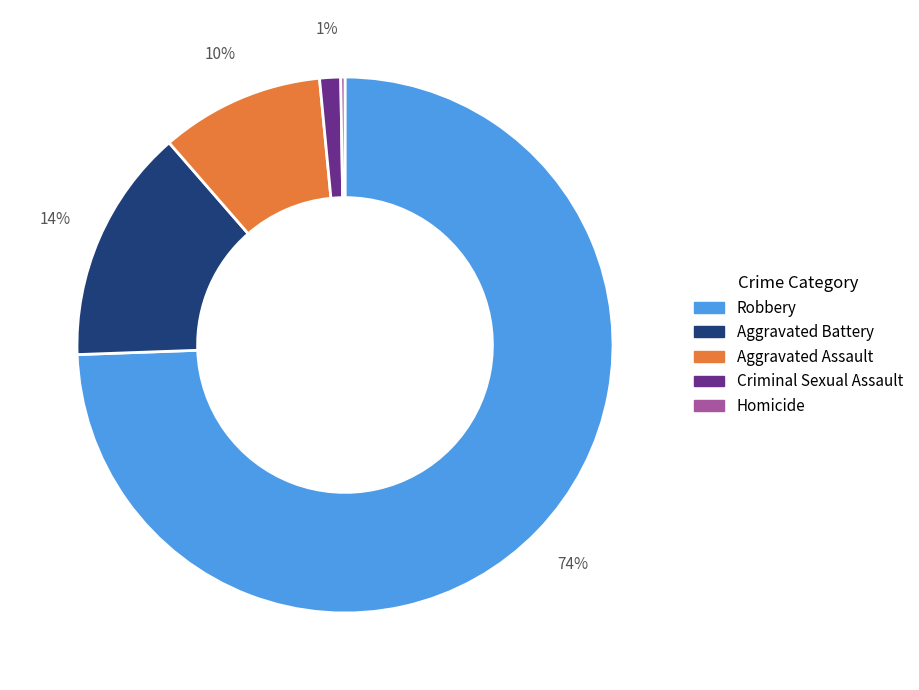

To the nearest percent, what is the average slice percentage?

20%